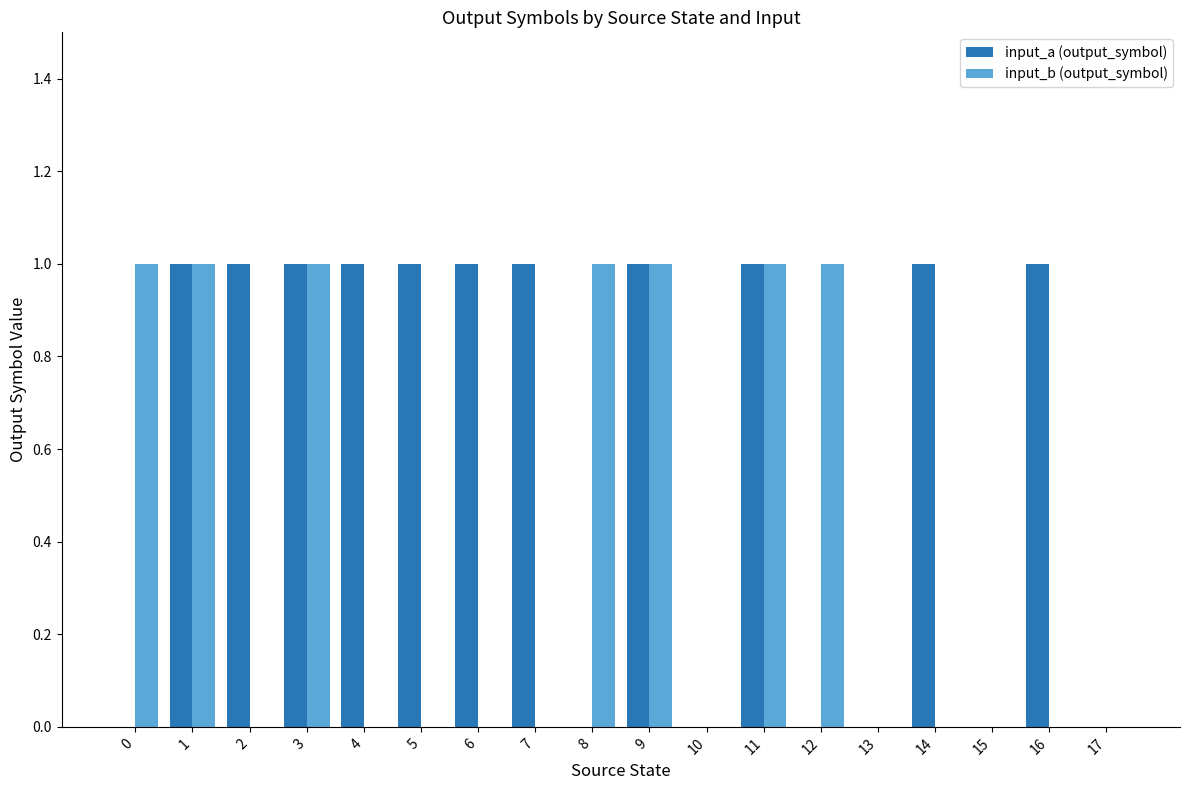

Between 6 and 17, which series saw the biggest shift?

input_a (output_symbol)